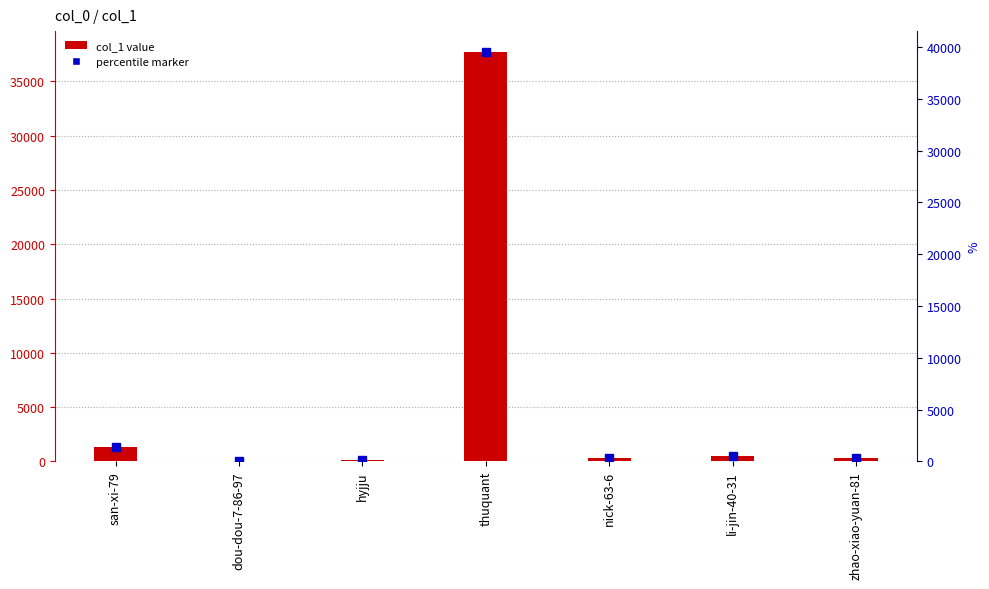

Reading left to right, extract all data points from this chart.

san-xi-79=1345	dou-dou-7-86-97=24	hyjju=93	thuquant=37754	nick-63-6=269	li-jin-40-31=530	zhao-xiao-yuan-81=298